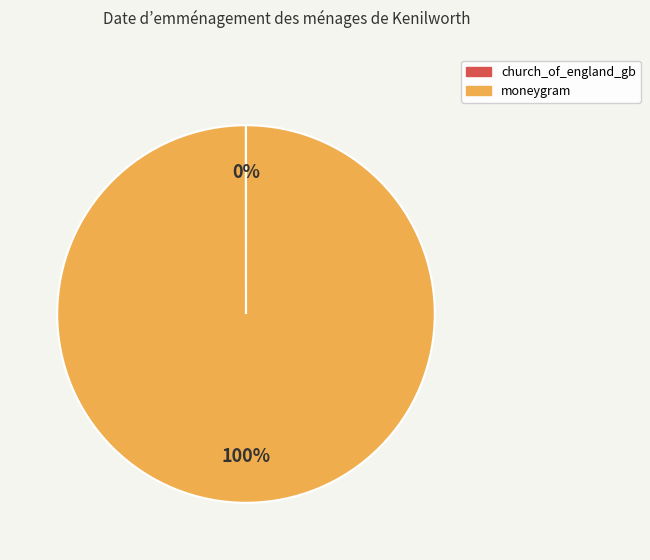

To the nearest percent, what portion does moneygram represent?

100%